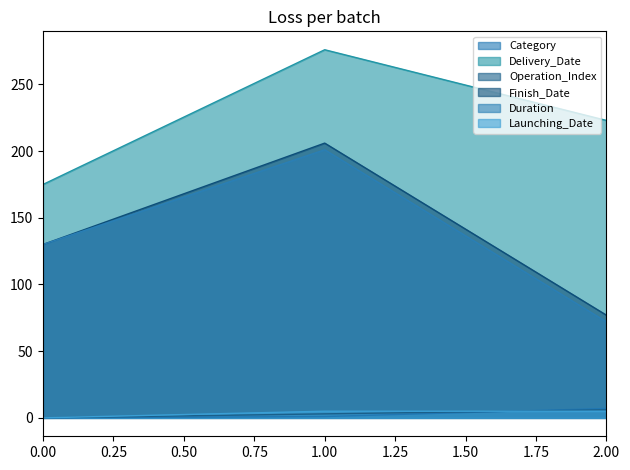

What are all the series names shown in the legend?

Category, Delivery_Date, Operation_Index, Finish_Date, Duration, Launching_Date